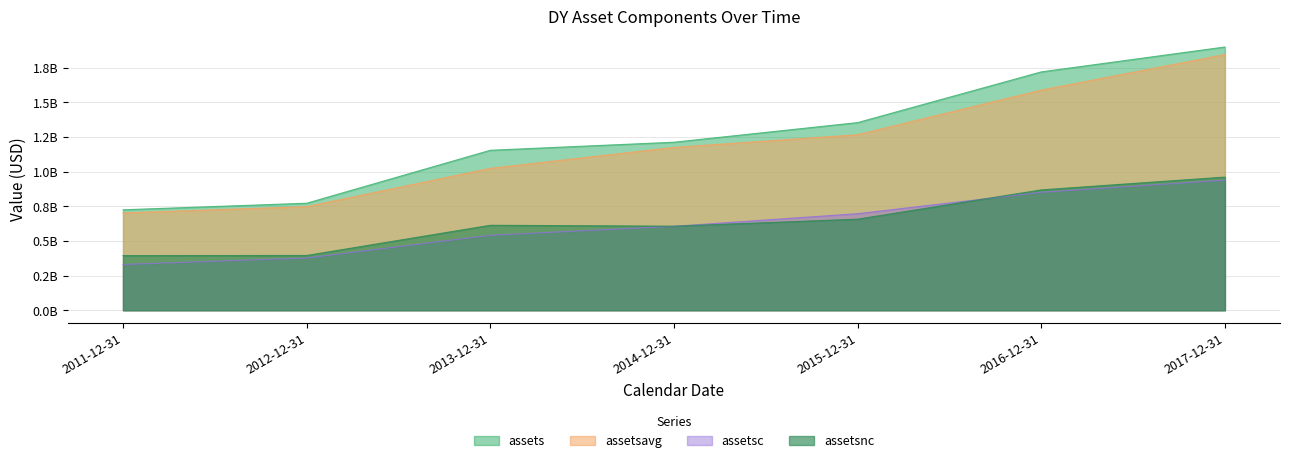

Between 2011-12-31 and 2016-12-31, which series saw the biggest shift?

assets